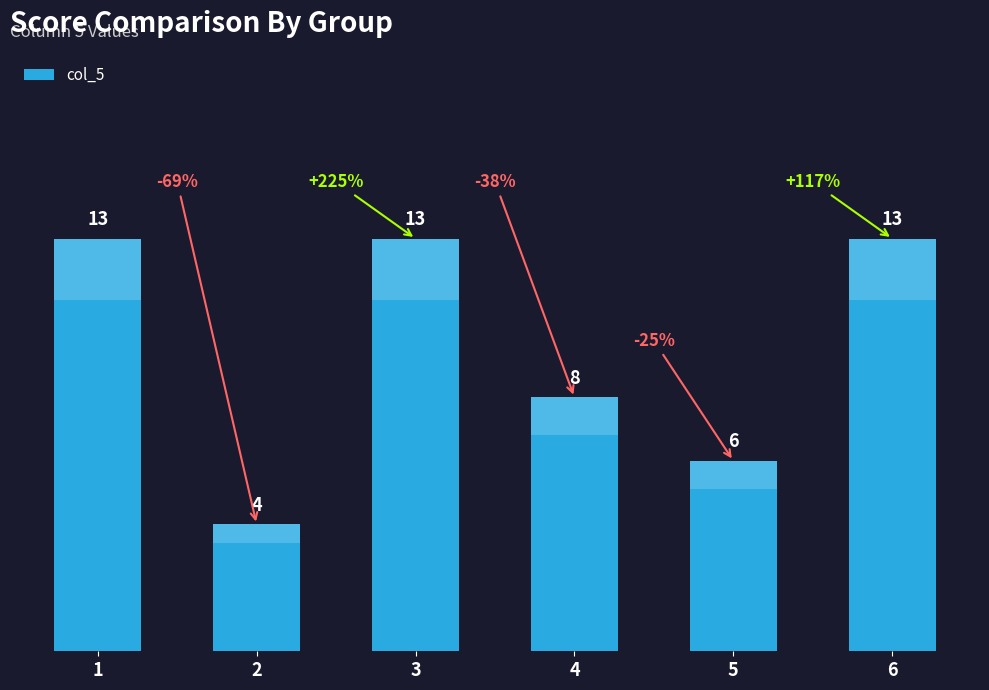

Reading right to left, extract all data points from this chart.

13	6	8	13	4	13